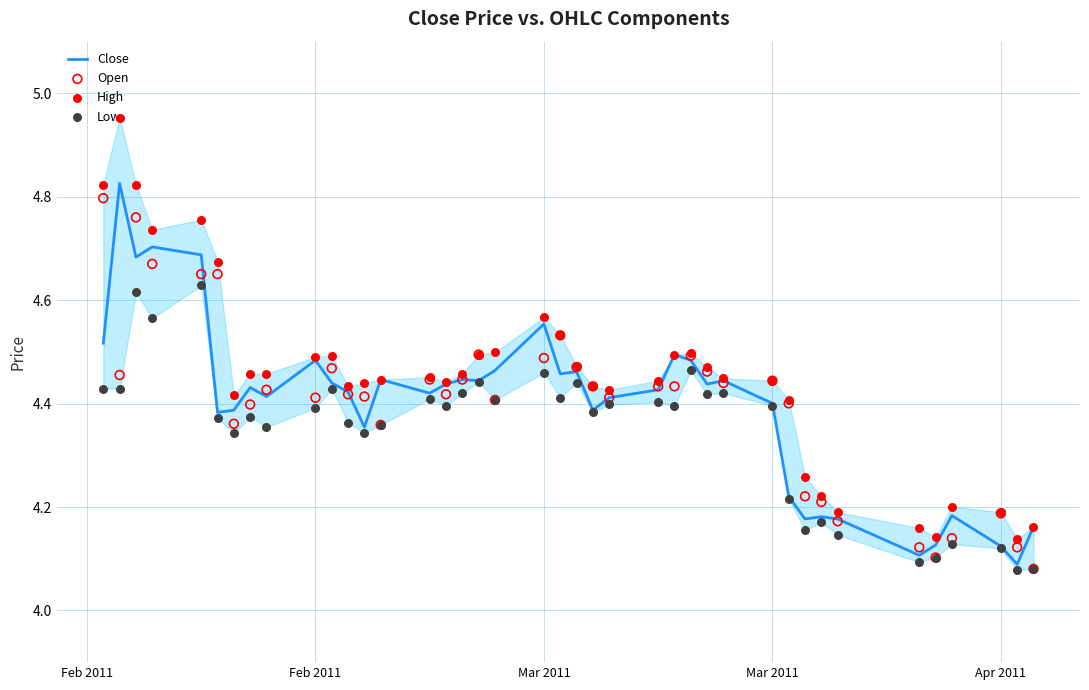

Which series contains the highest Y value?

High